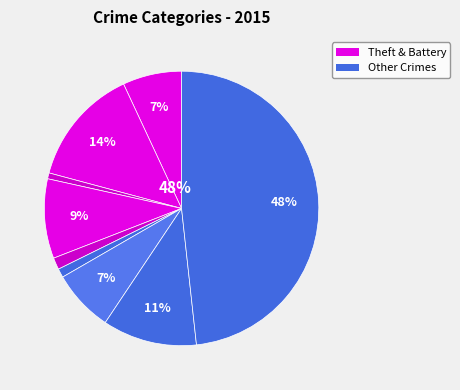

True or false: Homicide accounts for 11% of the total.

False